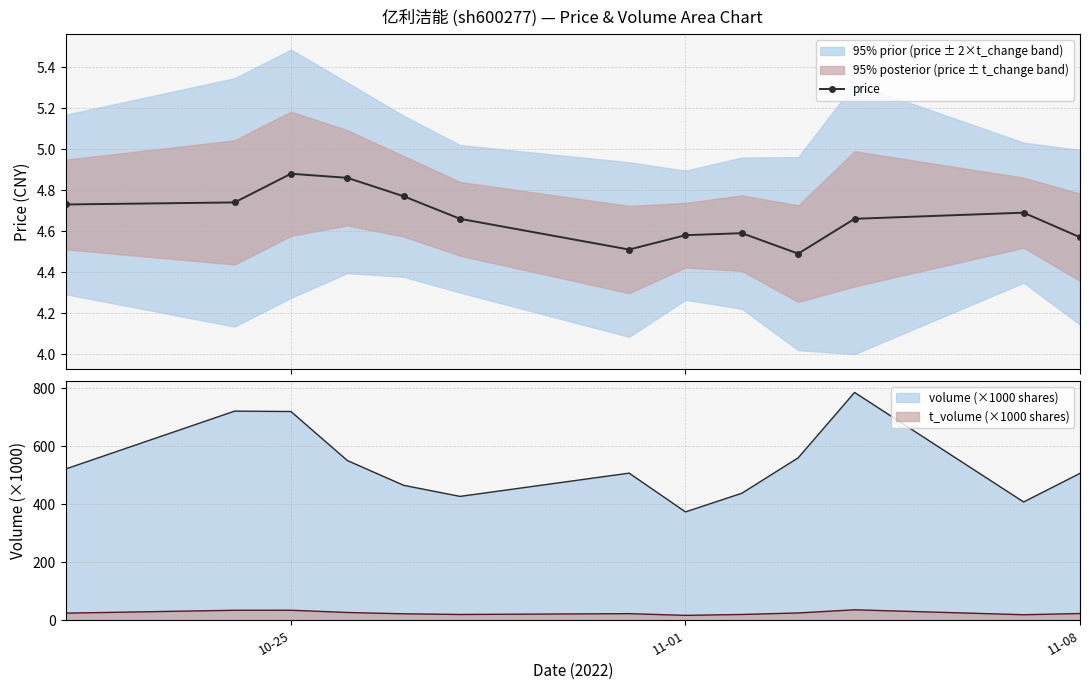

True or false: price has more than 2 interior local peaks.

True